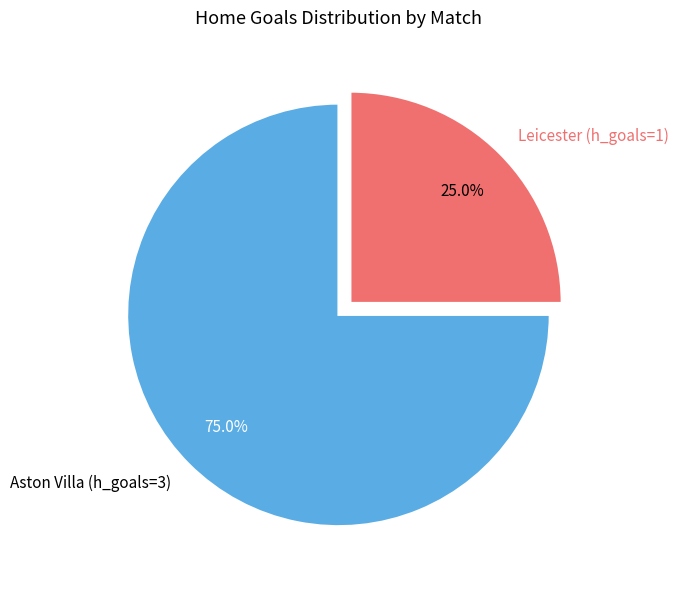

True or false: Aston Villa (h_goals=3) accounts for 65% of the total.

False